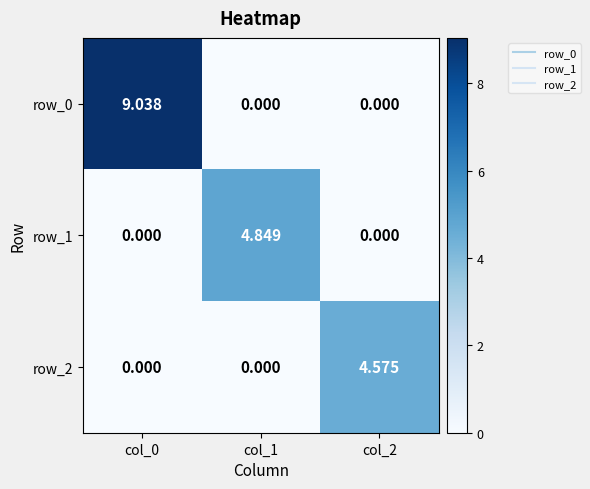

Is the value of row_0 at col_2 greater than the value of row_2 at col_2?

No